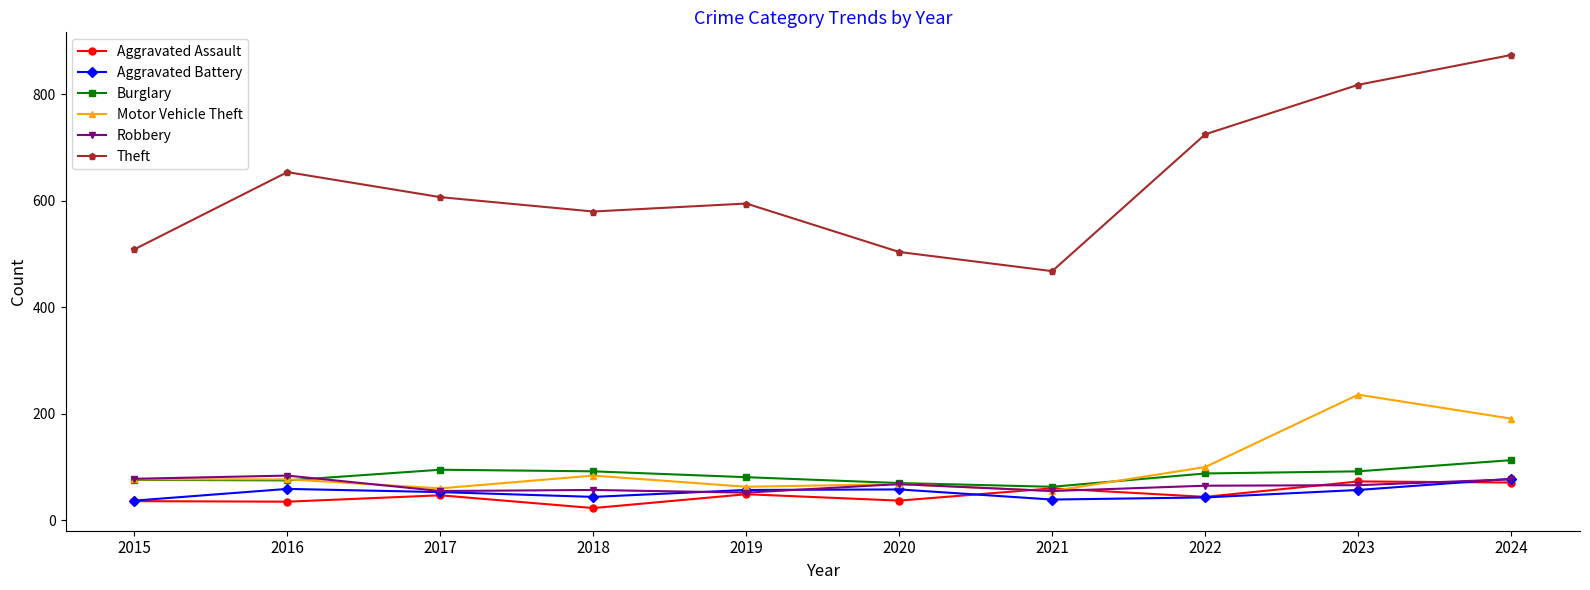

The Robbery series shows 55 at 2021. True or false?

True